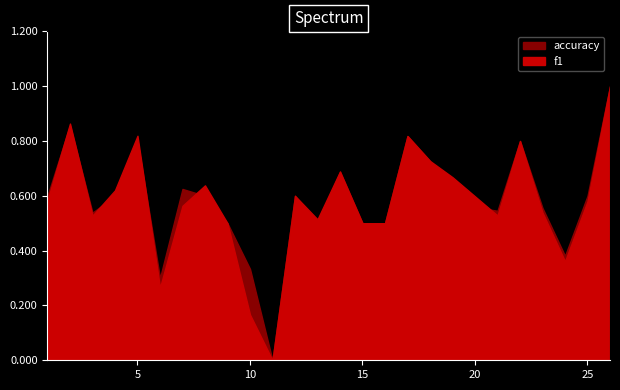

What is the difference between the second highest and second lowest values in the f1 series?

0.7